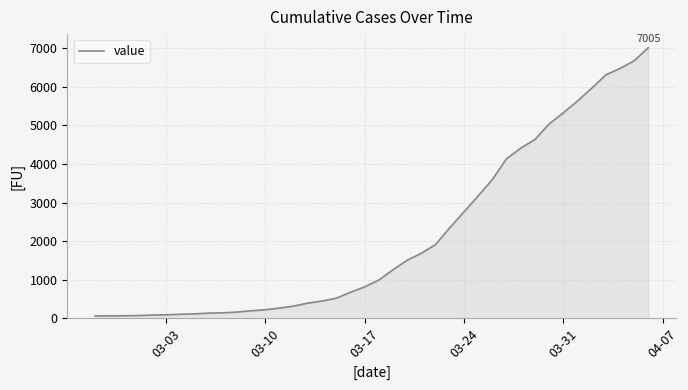

What is the difference between the maximum and minimum values?

6940